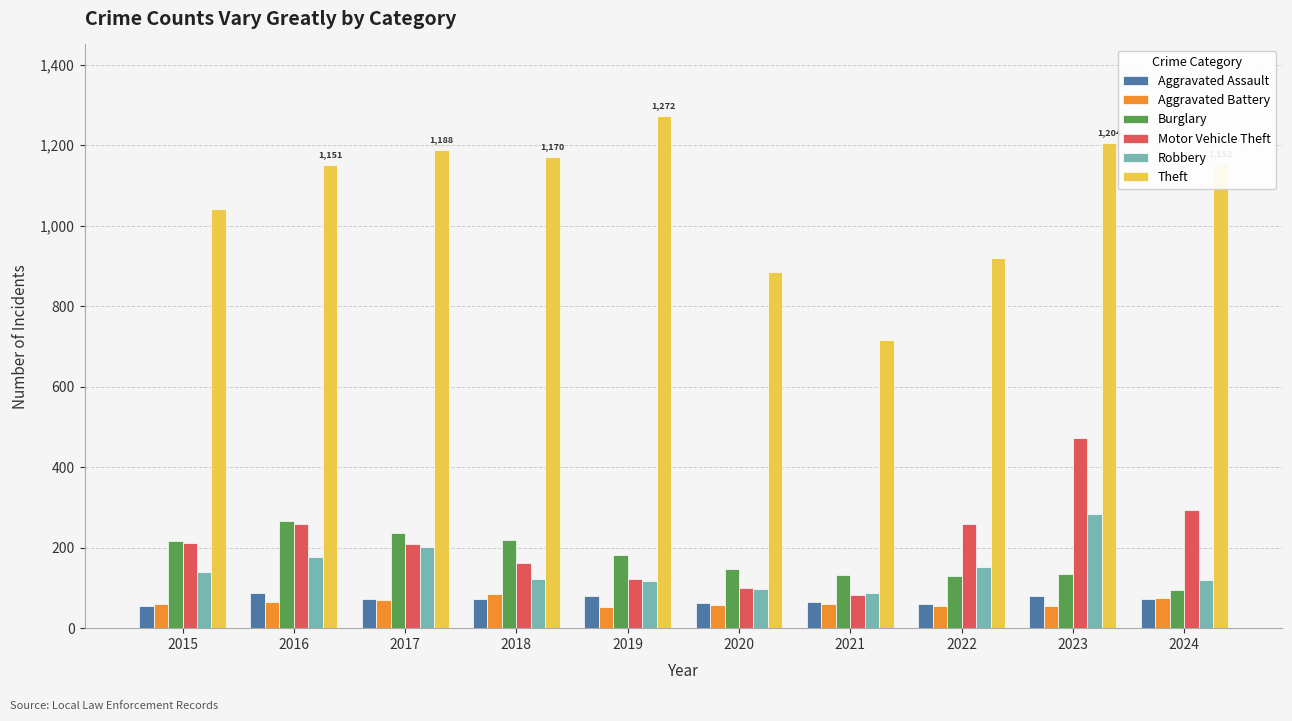

Count the number of categories in the chart.

10